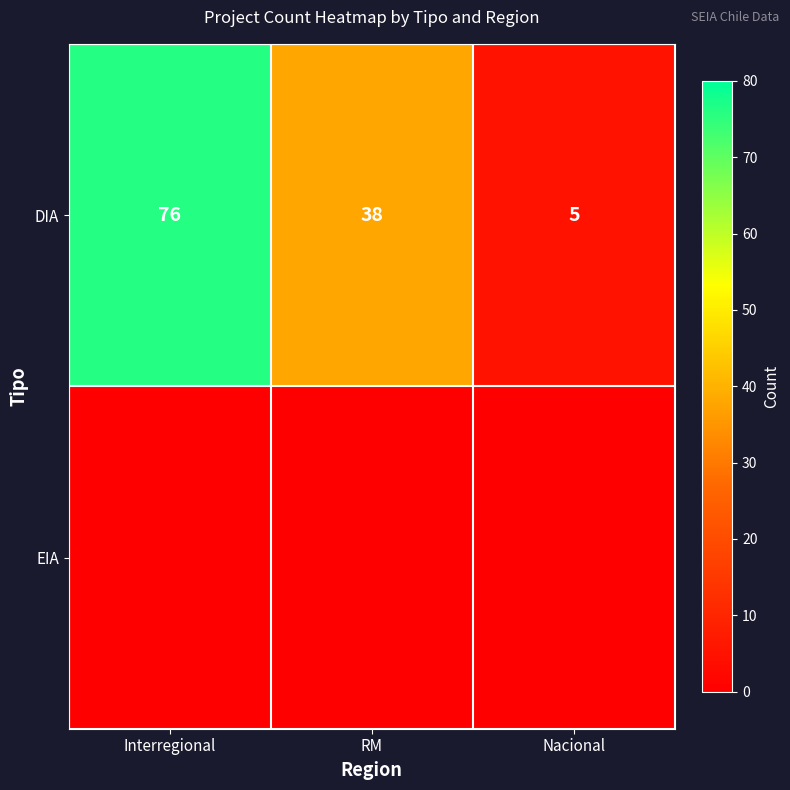

What is the average value of the DIA series?

40